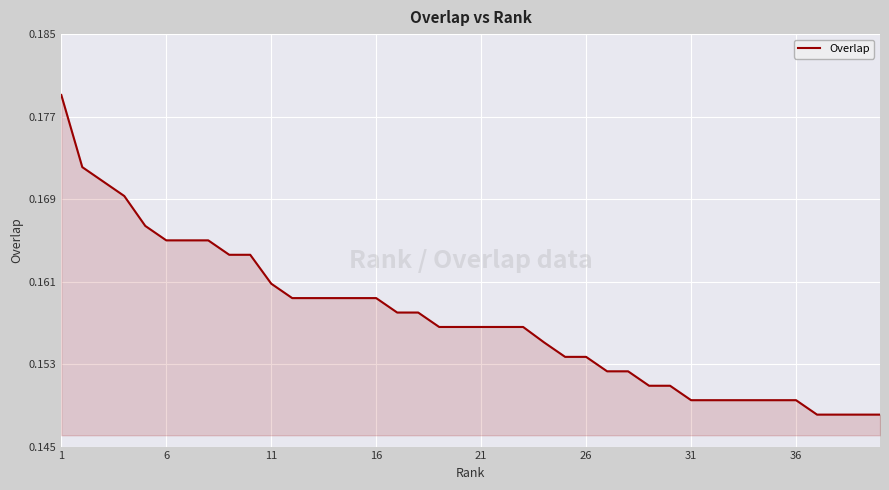

The value at 31 is 0.3. True or false?

False